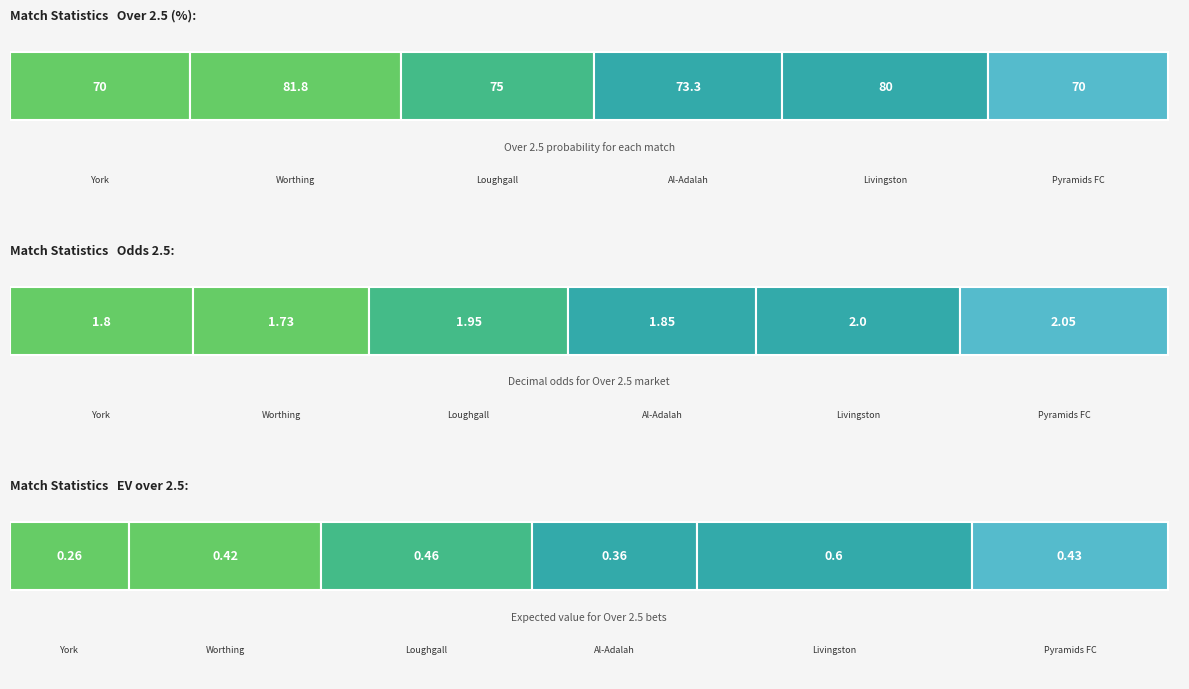

True or false: EV over 2.5 has a value of 0.1 at Pyramids FC - Ceramica Cleopatra.

False